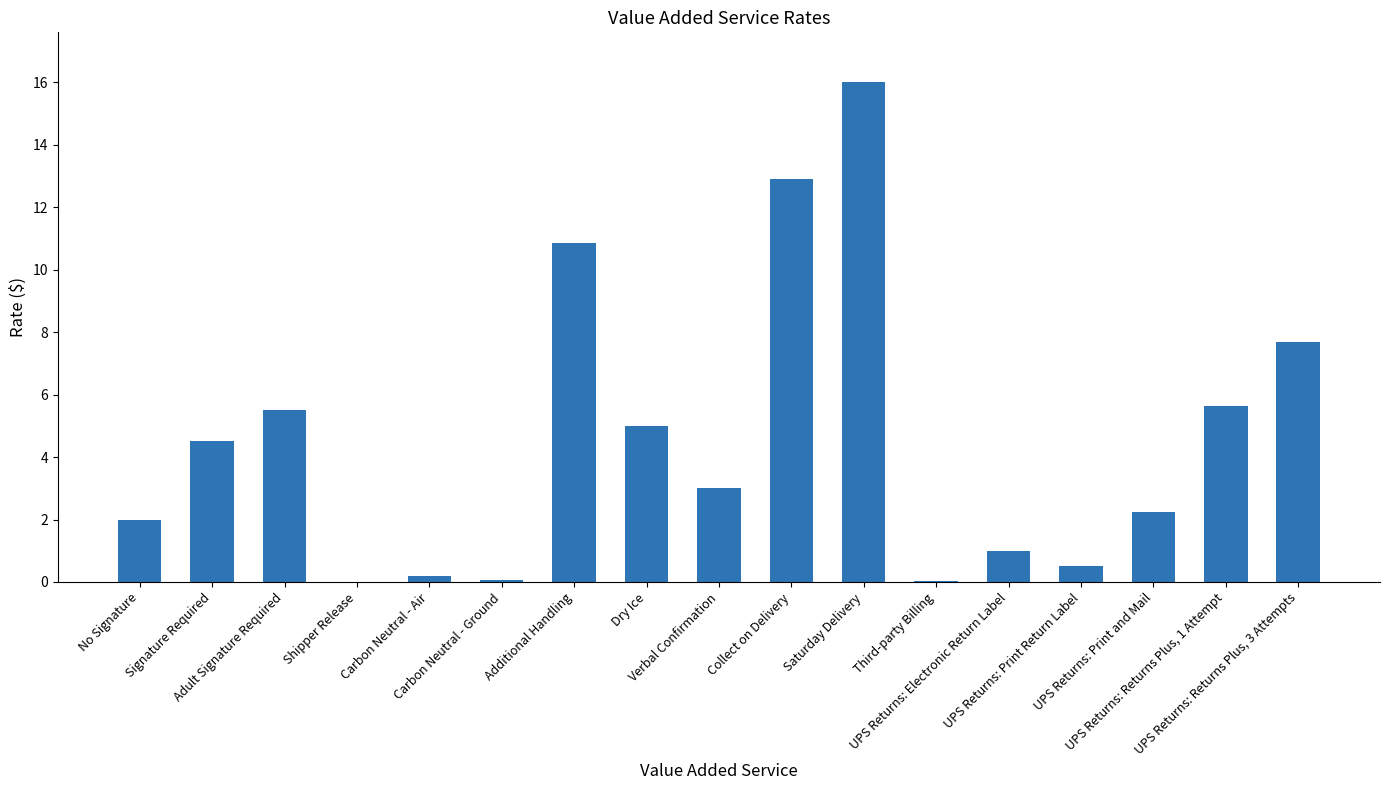

The chart shows a value of 1.6 at UPS Returns: Electronic Return Label. True or false?

False